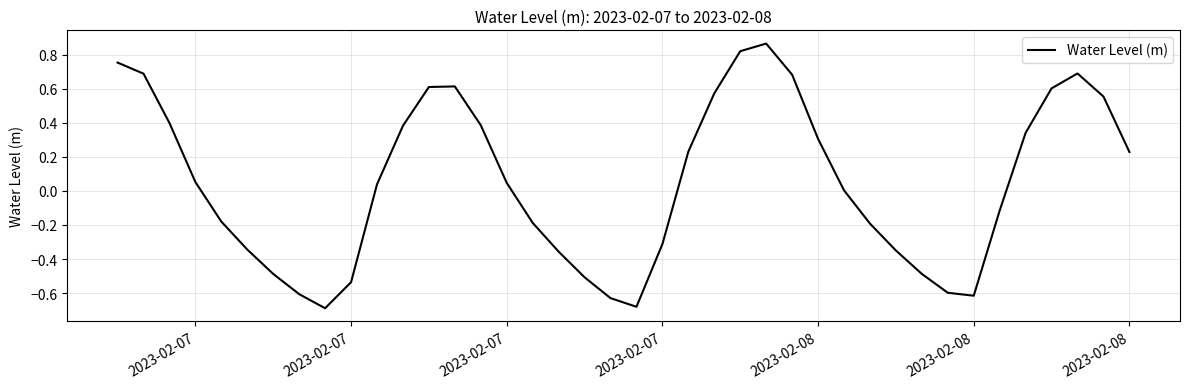

What is the difference between the maximum and minimum values?

1.6